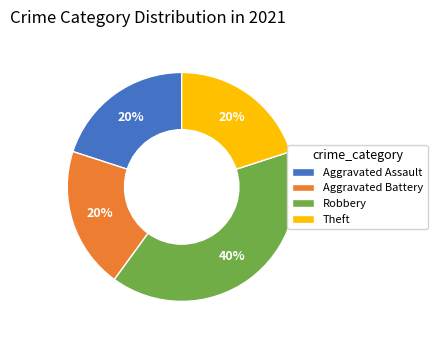

To the nearest percent, what is the average slice percentage?

25%